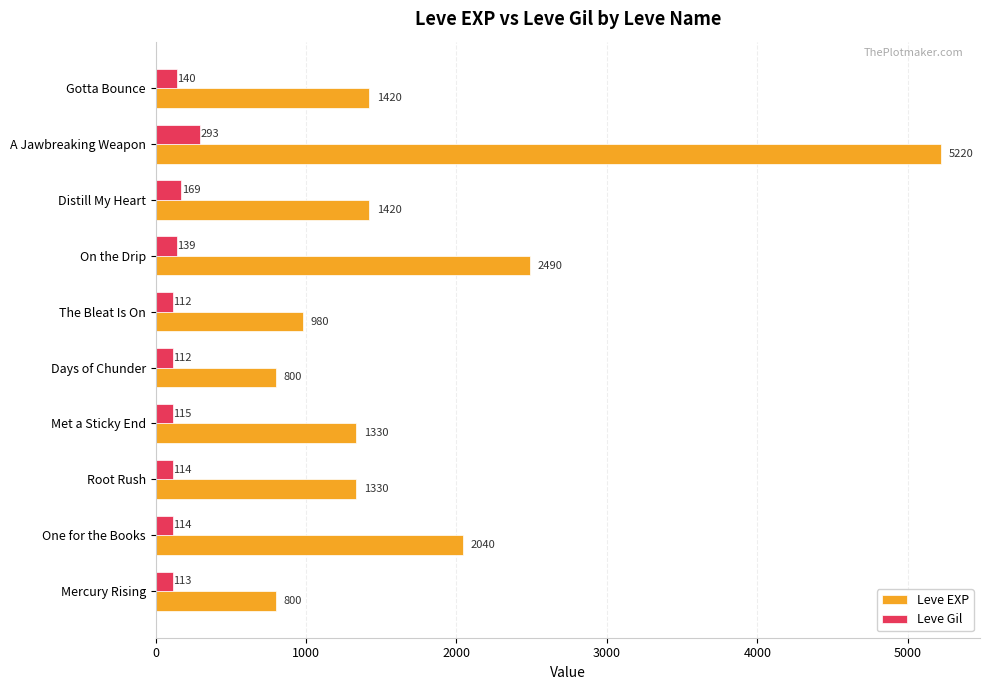

What is the difference between the second highest and second lowest values in the Leve Gil series?

57